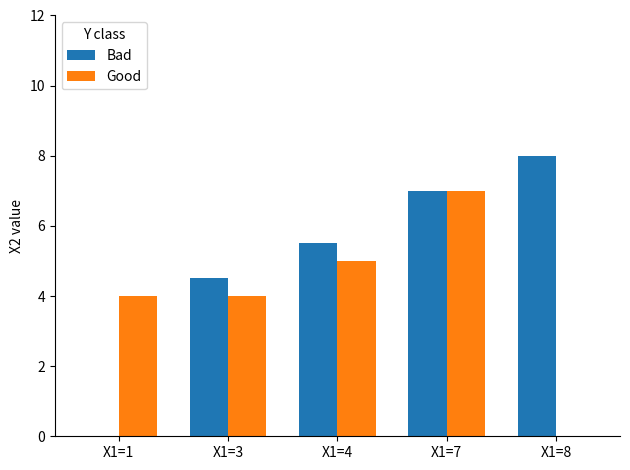

The value of Bad at X1=4 is 7.6. True or false?

False